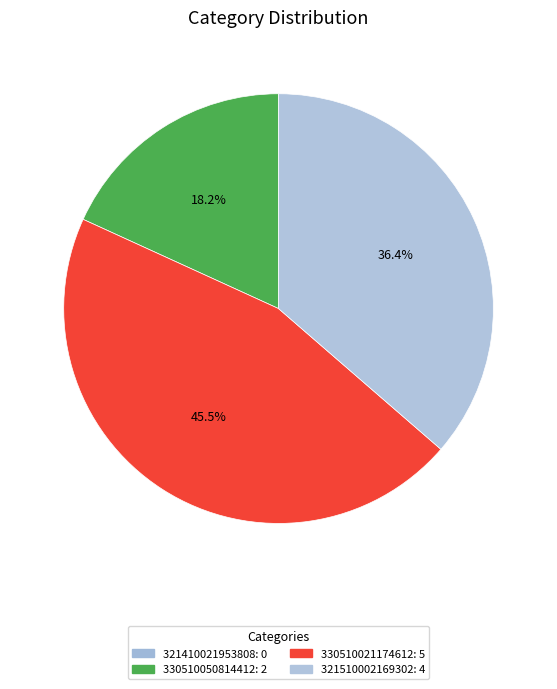

Does any single category account for the majority?

No